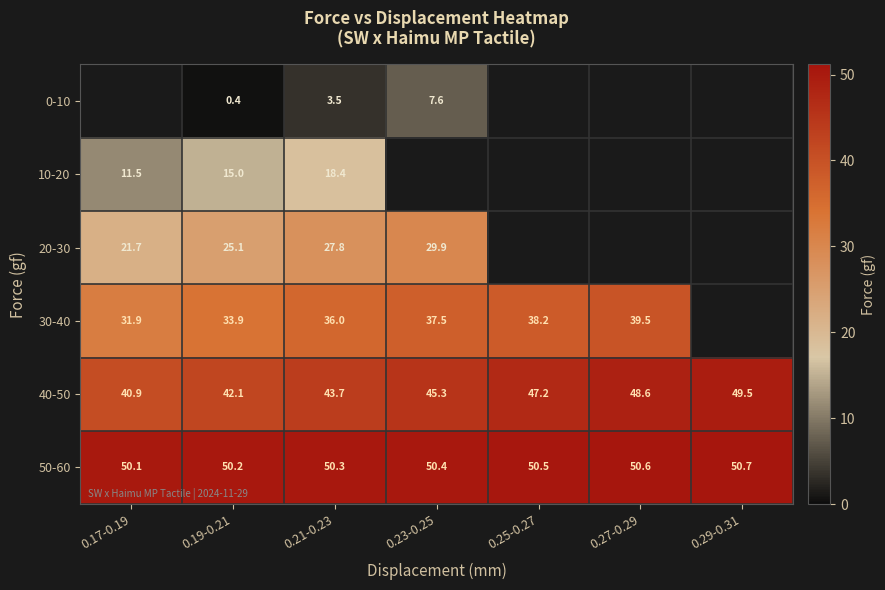

Read the 40-50 value at 0.27-0.29.

48.6